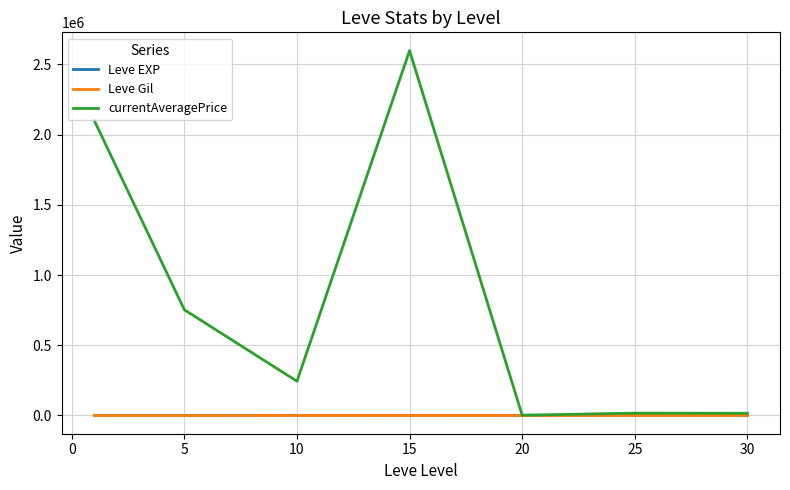

Which series has the largest total across all categories?

currentAveragePrice